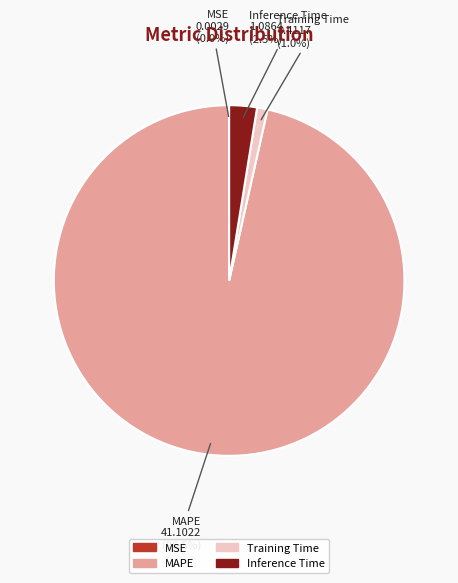

Which category has the biggest portion of the pie?

MAPE